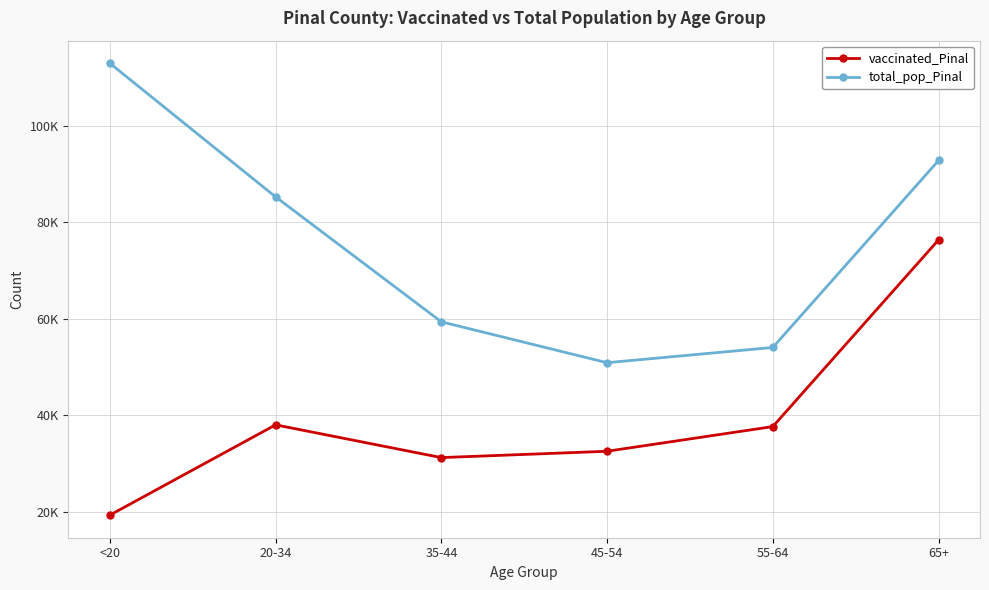

Is it true that total_pop_Pinal equals 92774 at 65+?

True